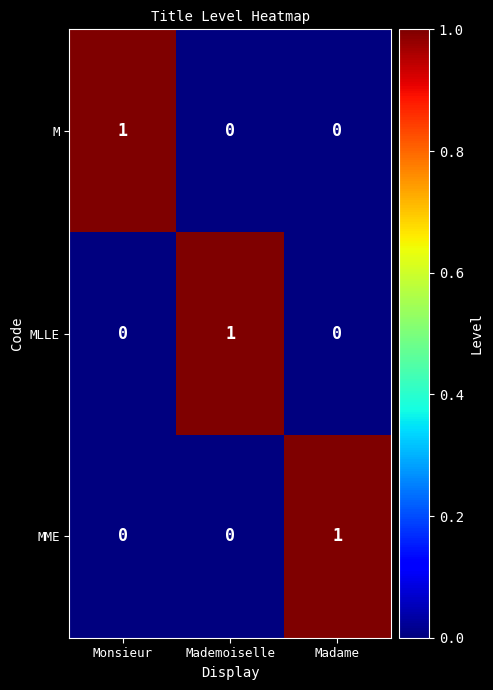

Count the MME values in the range 0 to 1.

3